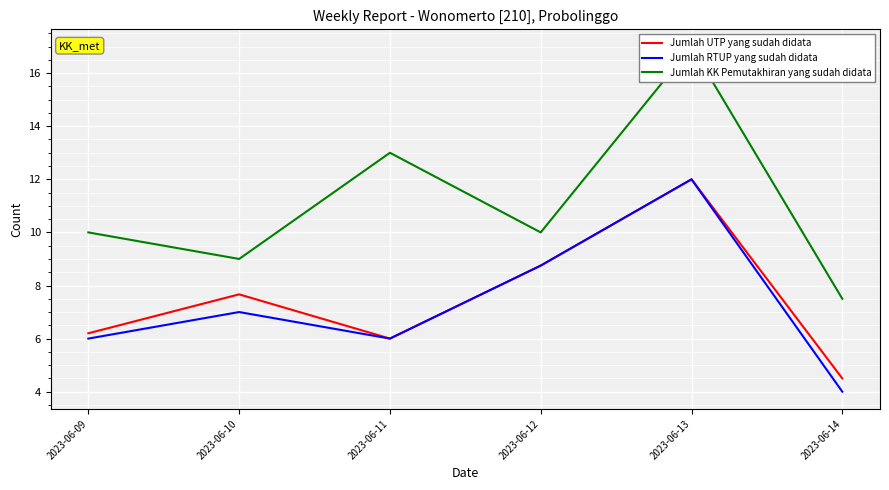

What is the spread (max minus min) of values at 2023-06-11?

7.0